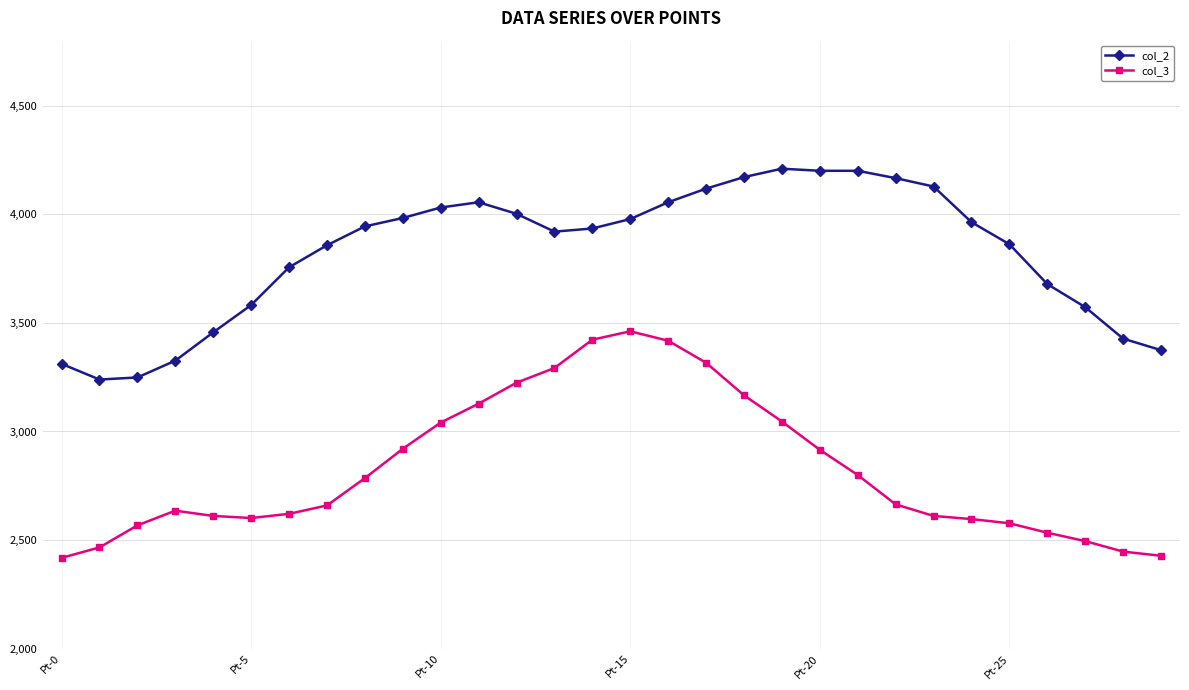

What is the greatest value displayed?

4210.4